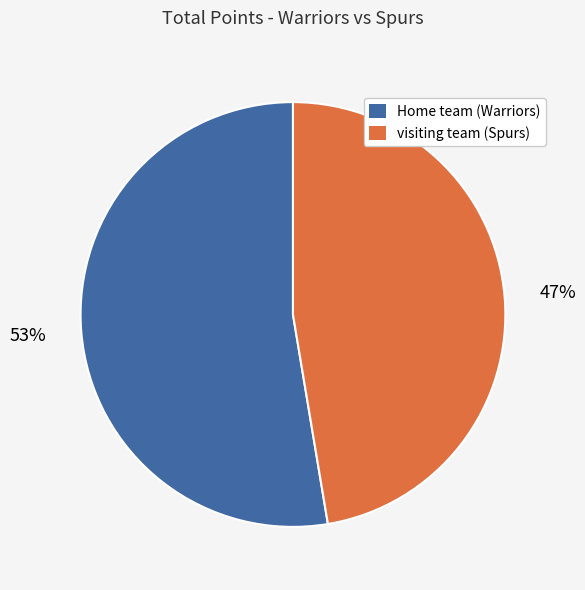

What is the smallest slice in the pie chart?

visiting team (Spurs)